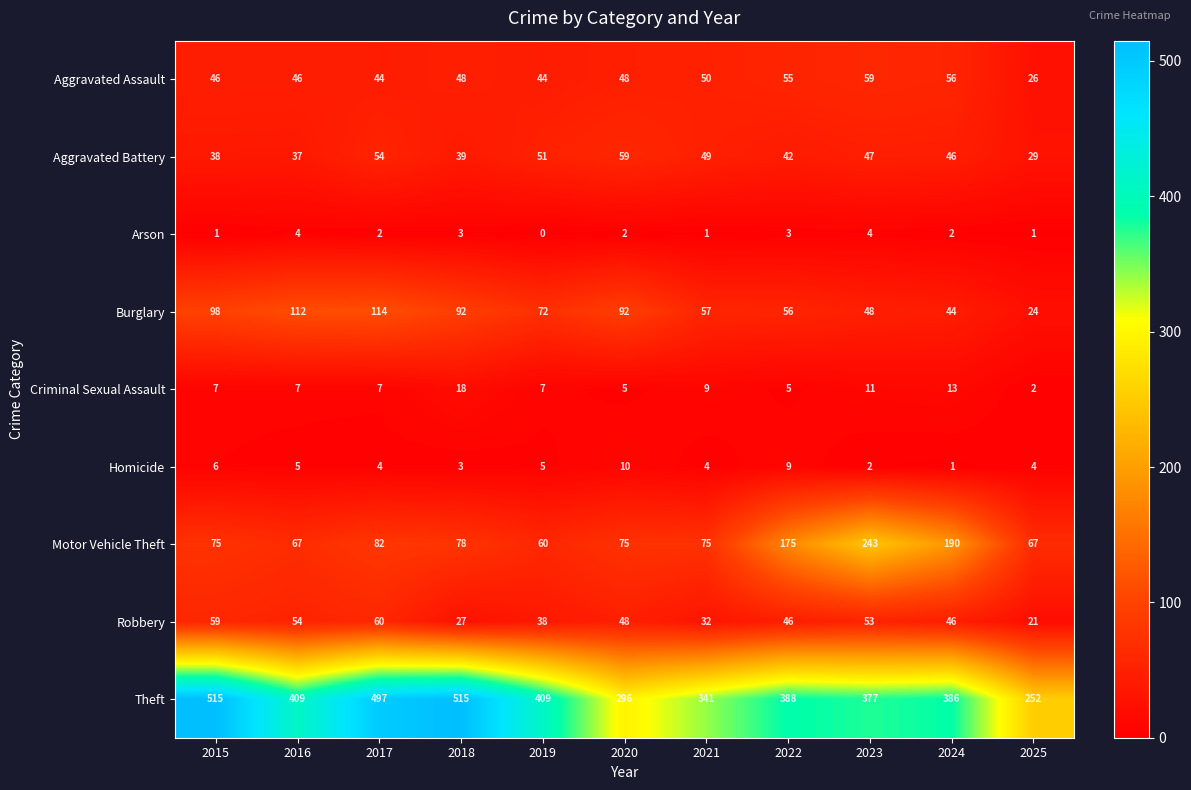

What is the maximum value for Motor Vehicle Theft?

243